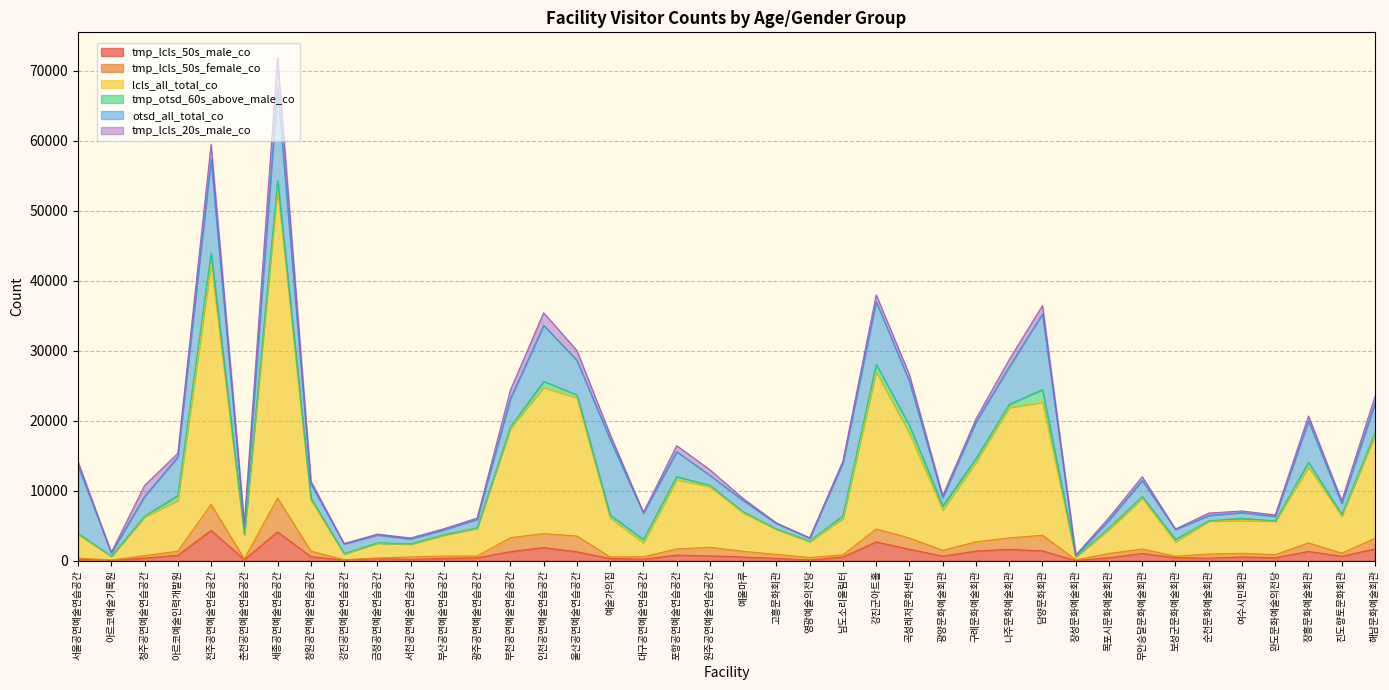

At which category is the sum across all series the highest?

세종공연예술연습공간